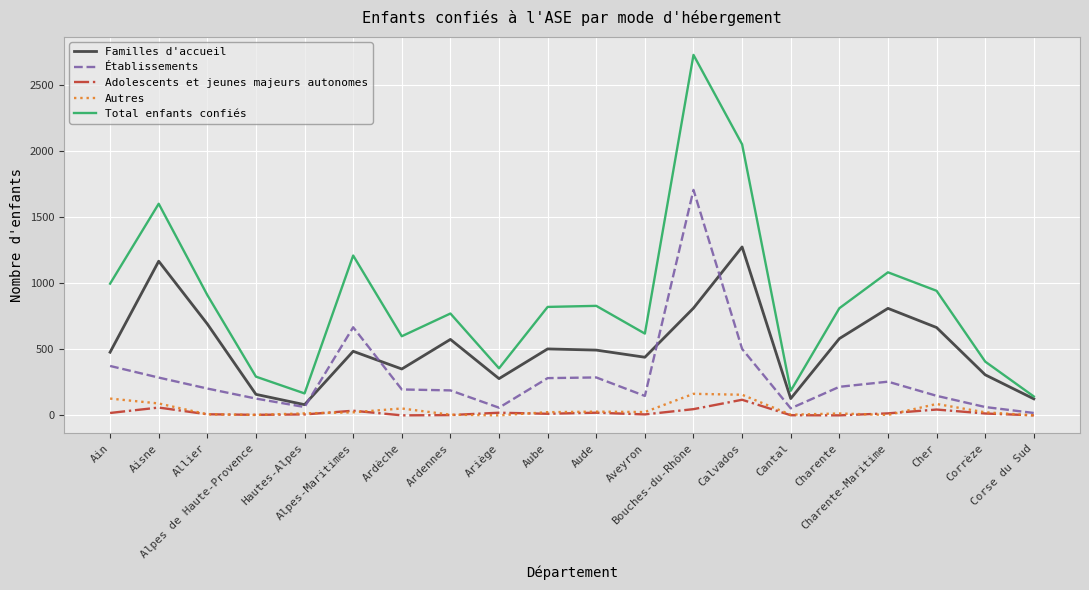

Which series has the largest range (max minus min)?

Total enfants confiés